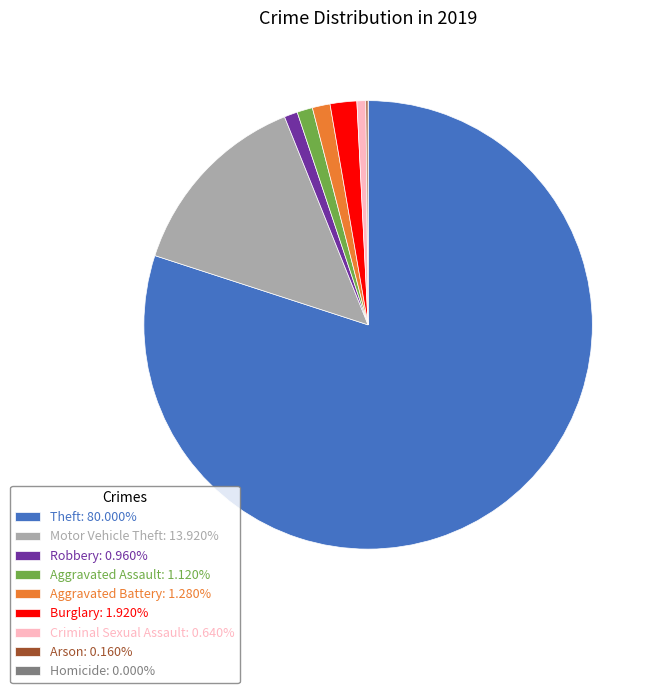

What is the ratio of the value at Theft to the value at Motor Vehicle Theft?

5.7